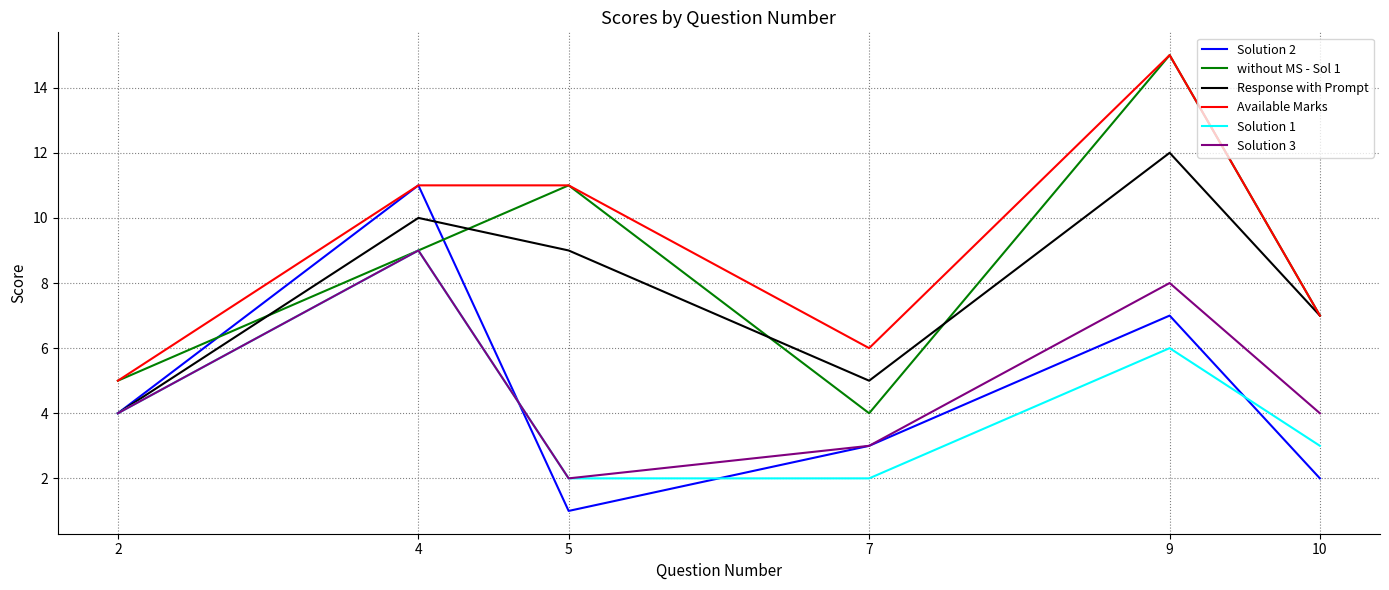

True or false: Solution 2 and Solution 1 intersect in this chart.

True